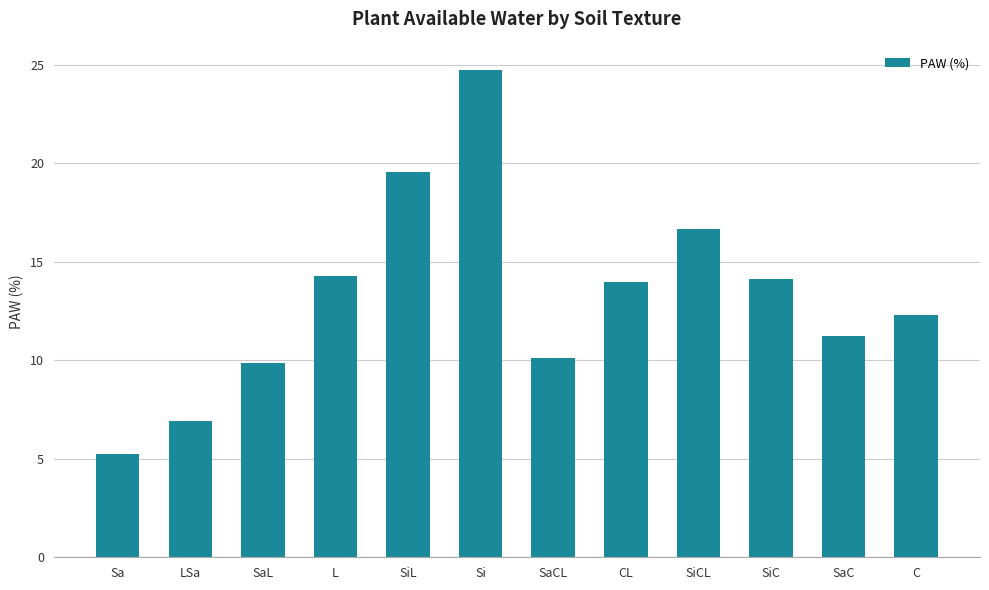

How many bars are there in total?

12